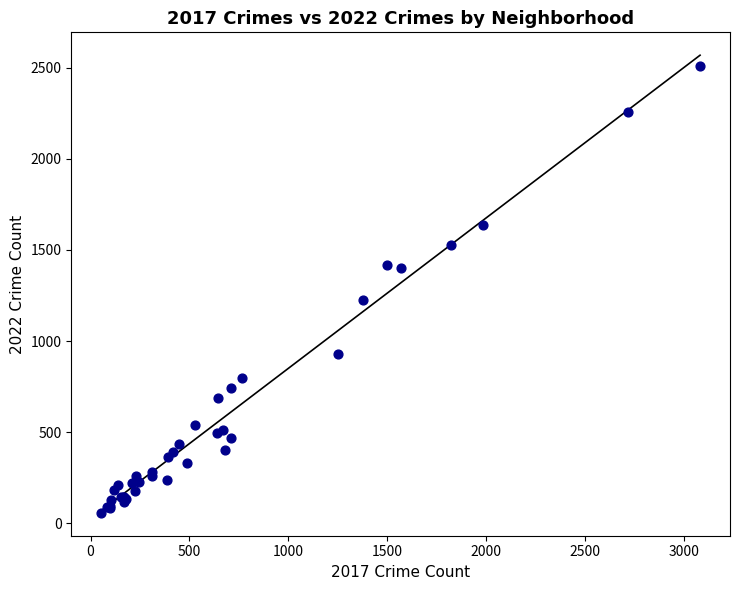

What Y value in the scatter plot is closest to 1284?

1226